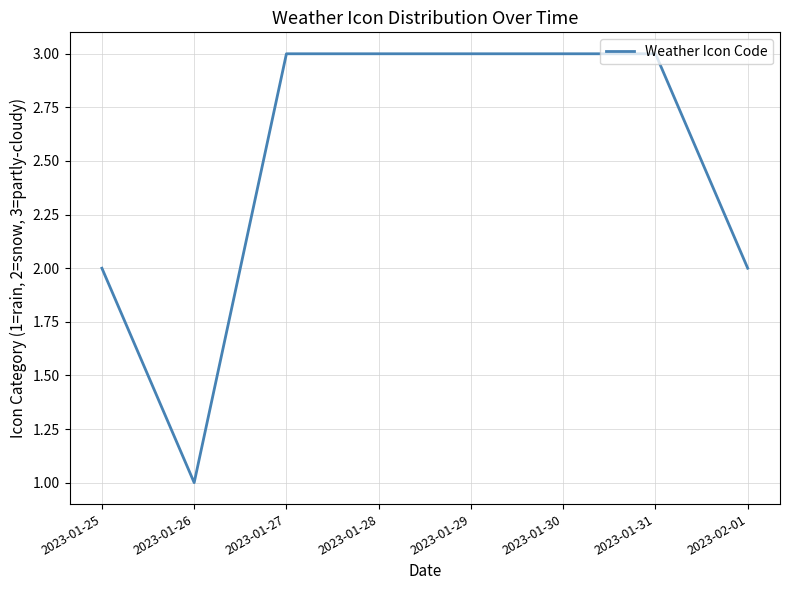

What is the sum of all values?

20